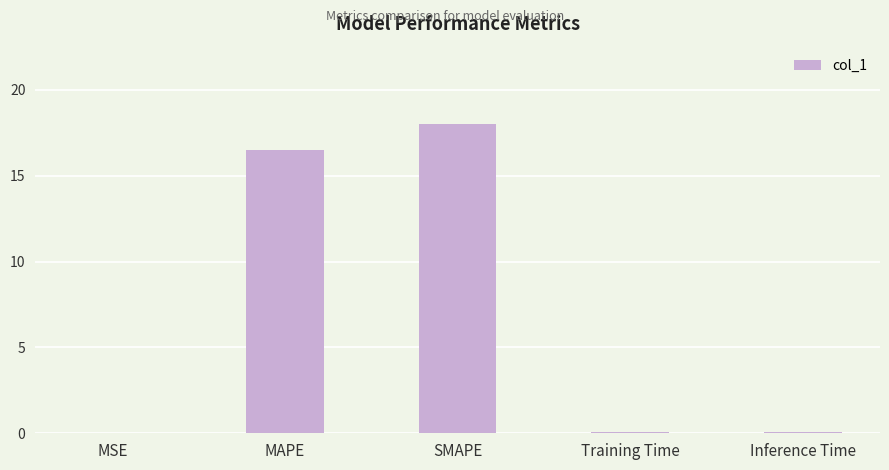

Does the chart contain stacked bars?

No